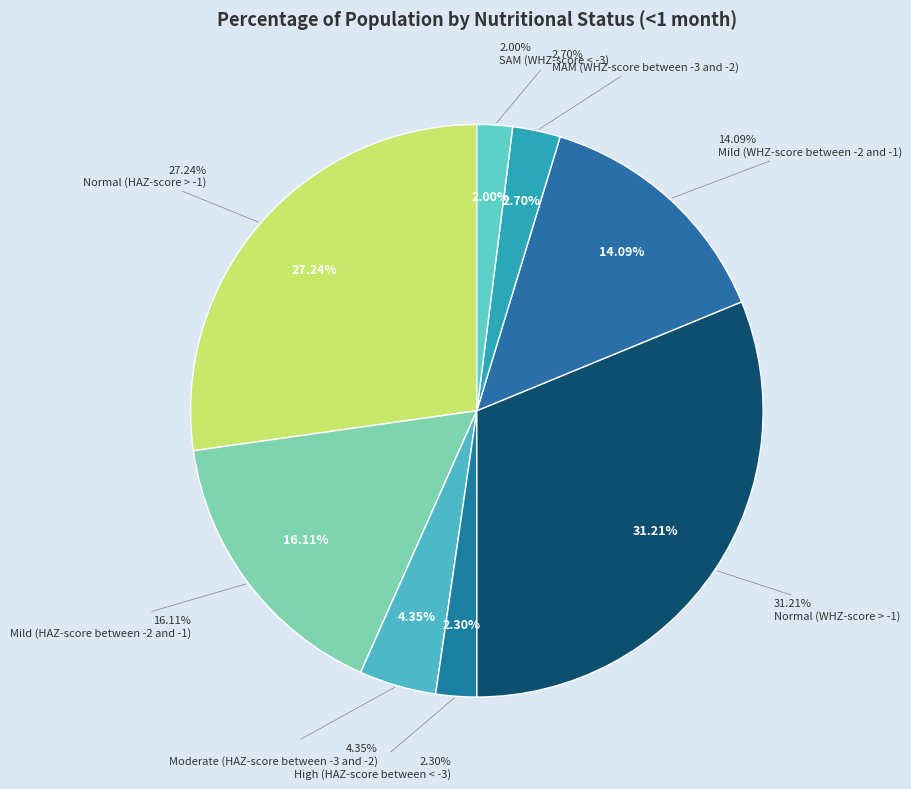

Is it true that Mild (HAZ-score between -2 and -1) is 25% of the pie?

False